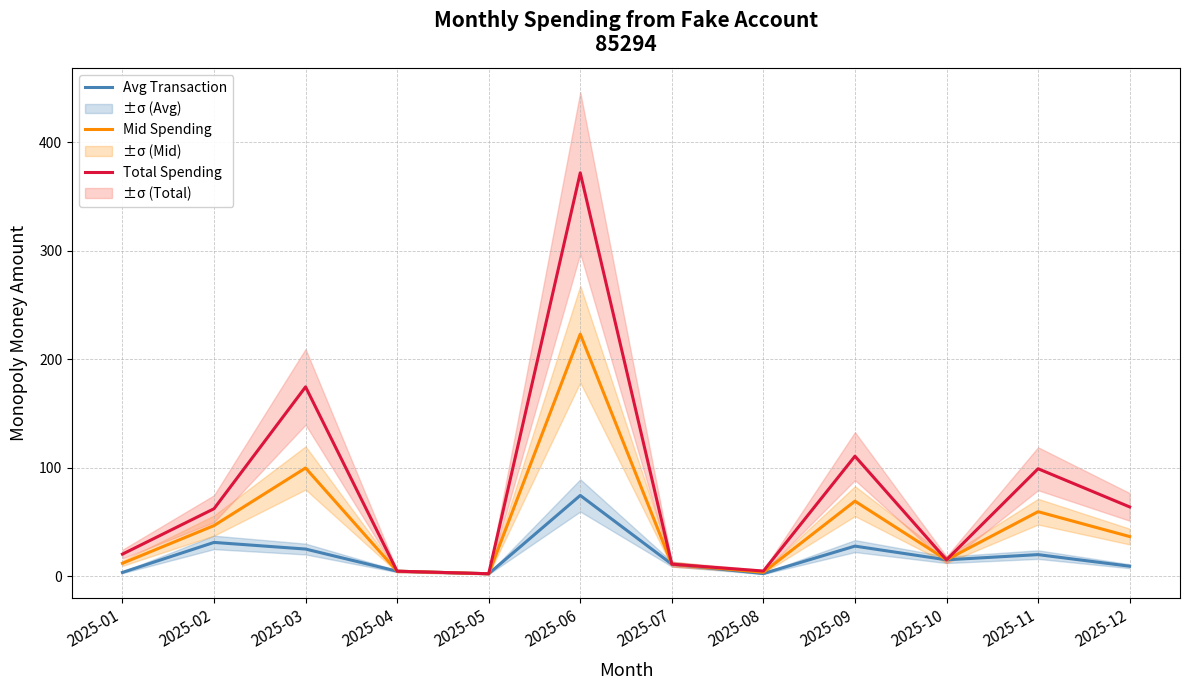

At which label is Avg Transaction closest to 38?

2025-02